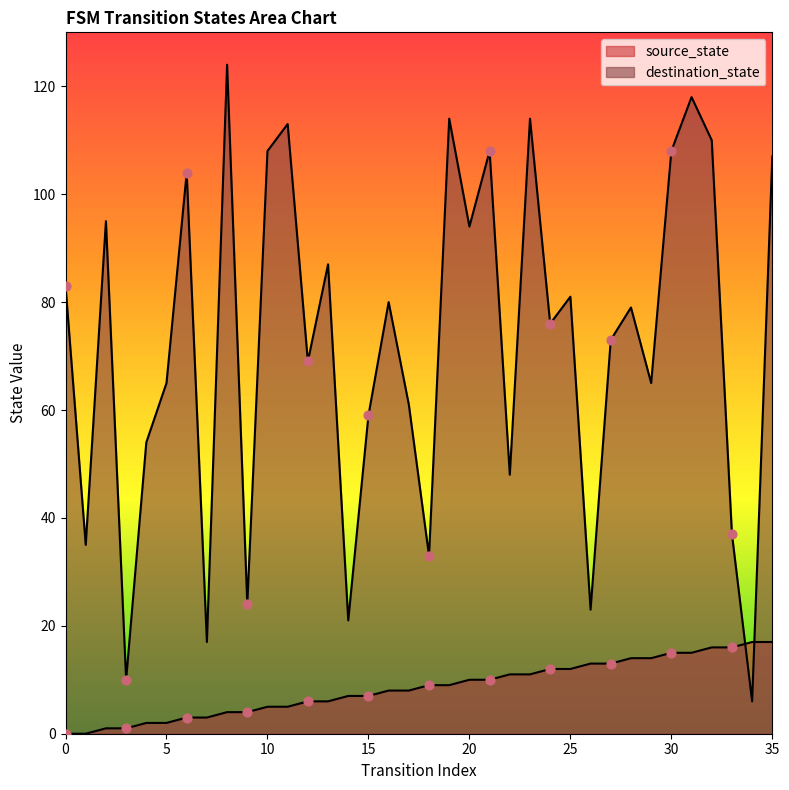

At how many categories does at least one series exceed 14?

35